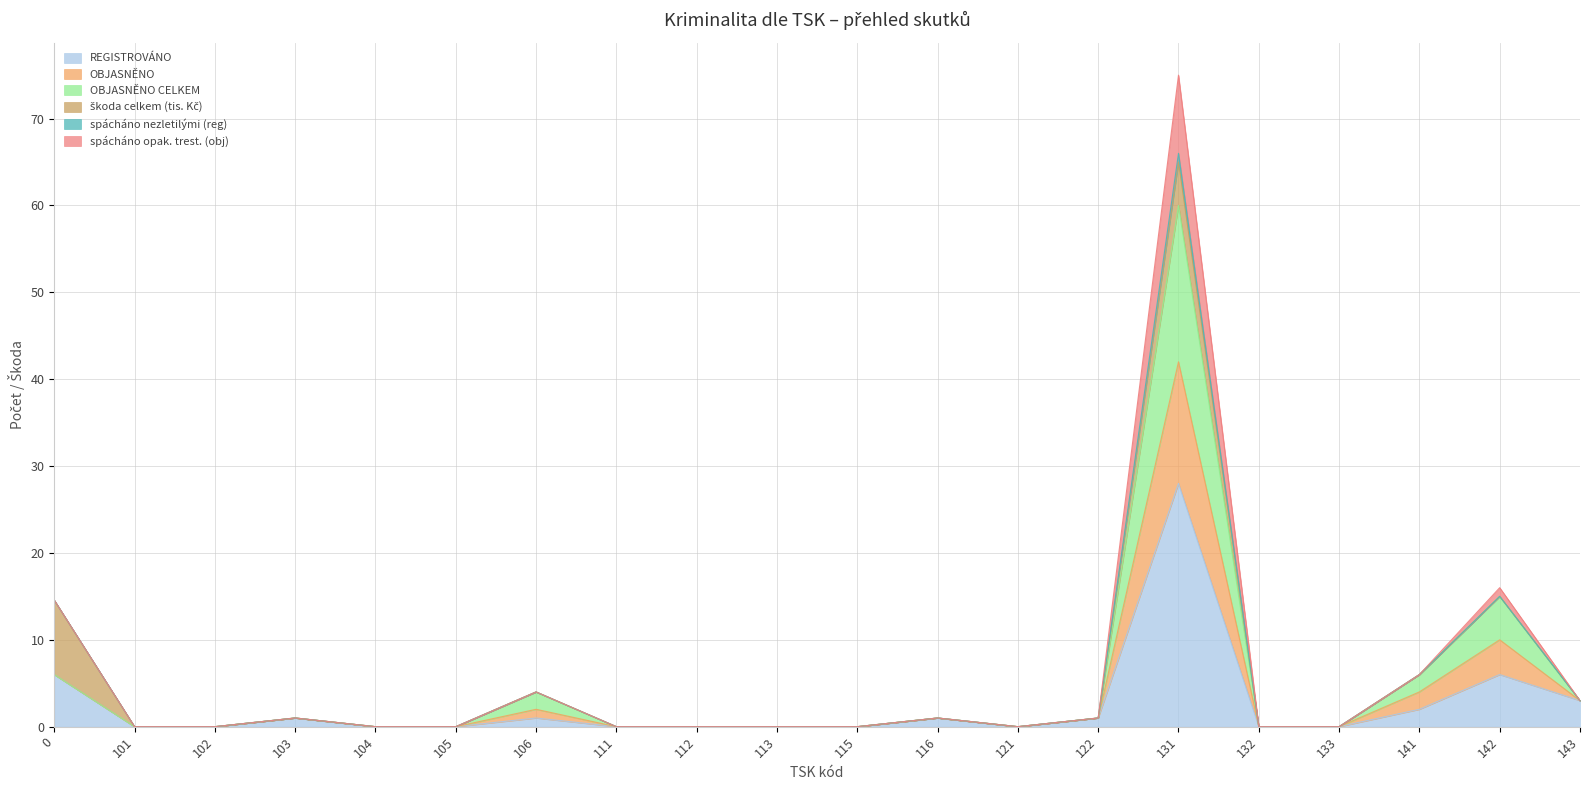

The OBJASNĚNO series shows 20 at 105. True or false?

False